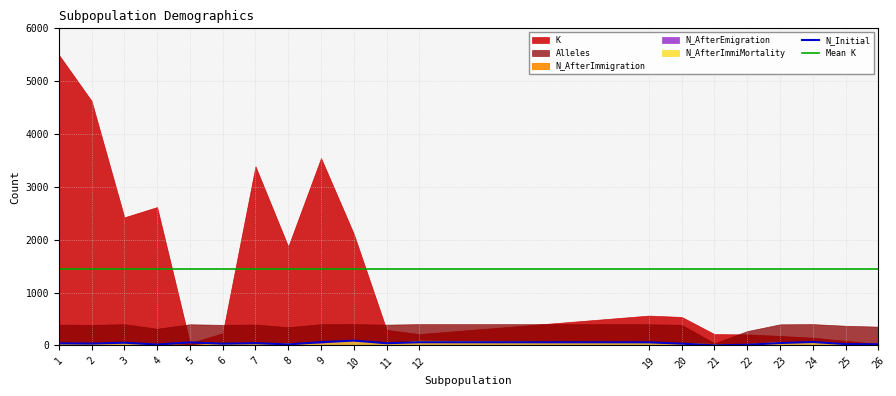

True or false: Mean K and N_Initial intersect in this chart.

False